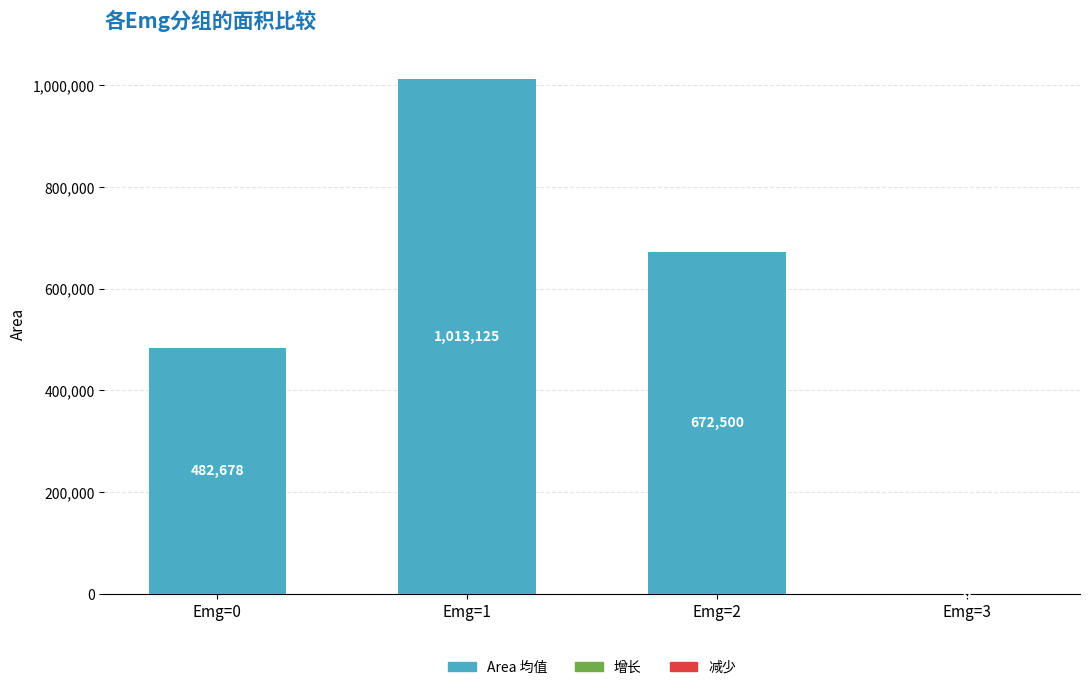

Reading left to right, list all the values displayed in this chart.

Emg=0=482678	Emg=1=1013125	Emg=2=672500	Emg=3=0